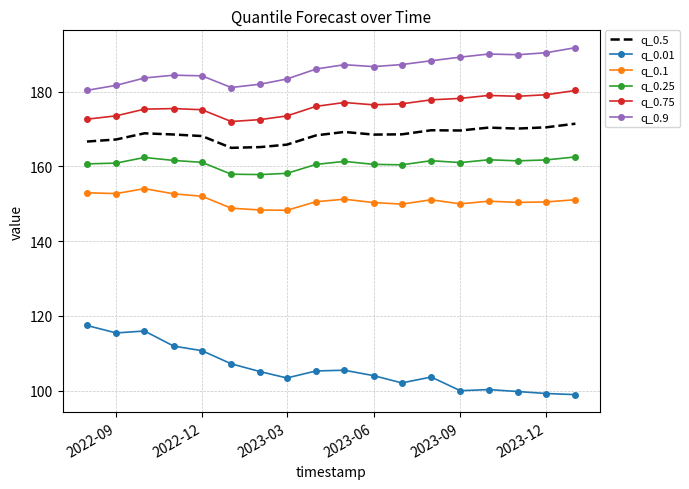

Rank the series by their maximum value, from lowest to highest.

q_0.01, q_0.1, q_0.25, q_0.5, q_0.75, q_0.9